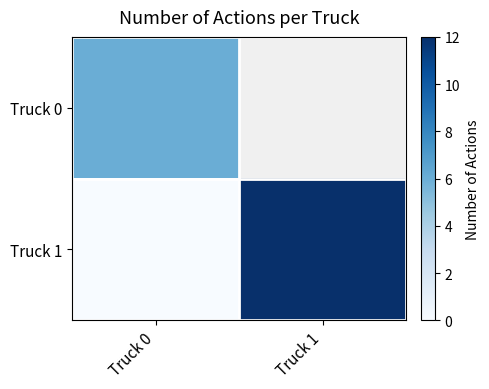

Between Truck 0 and Truck 1, which is larger?

Truck 1